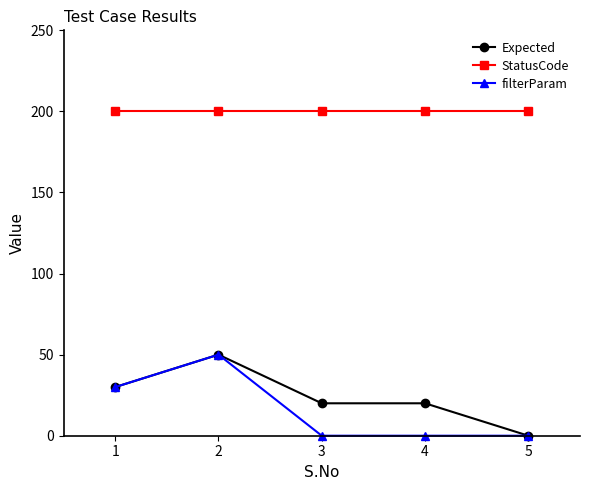

At how many categories does at least one series exceed 162?

5